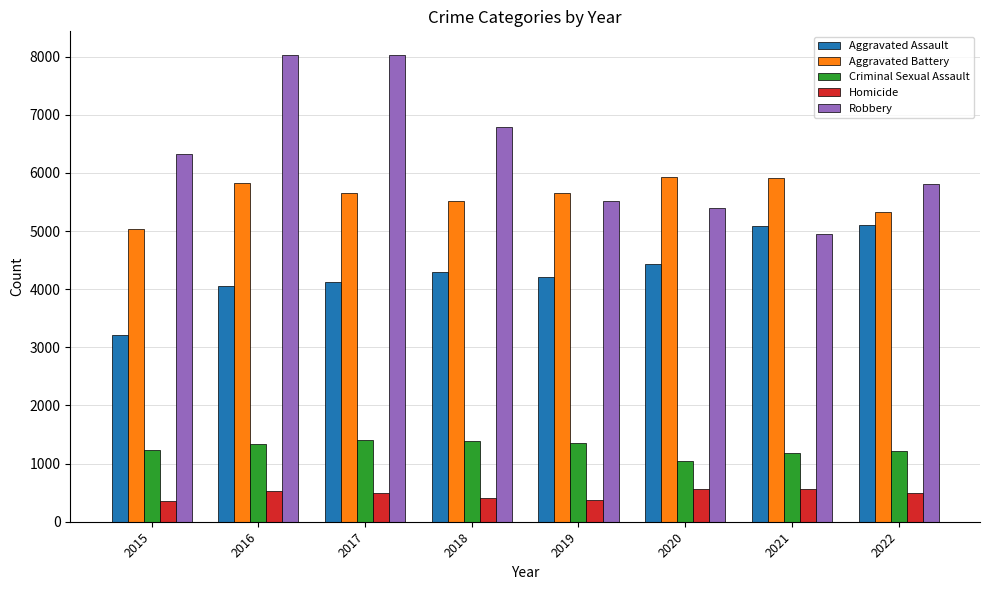

What is the difference between the maximum and minimum values in the Criminal Sexual Assault series?

358